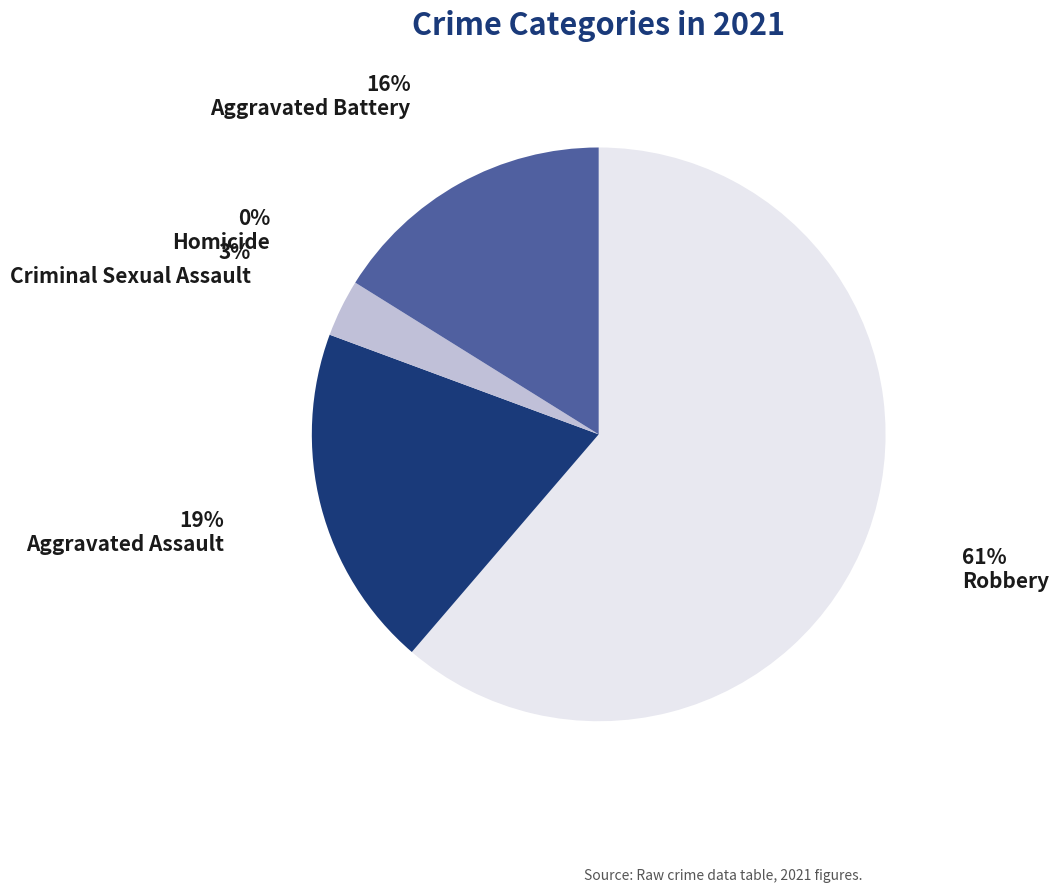

To the nearest percent, what percentage of the pie is Robbery?

61%